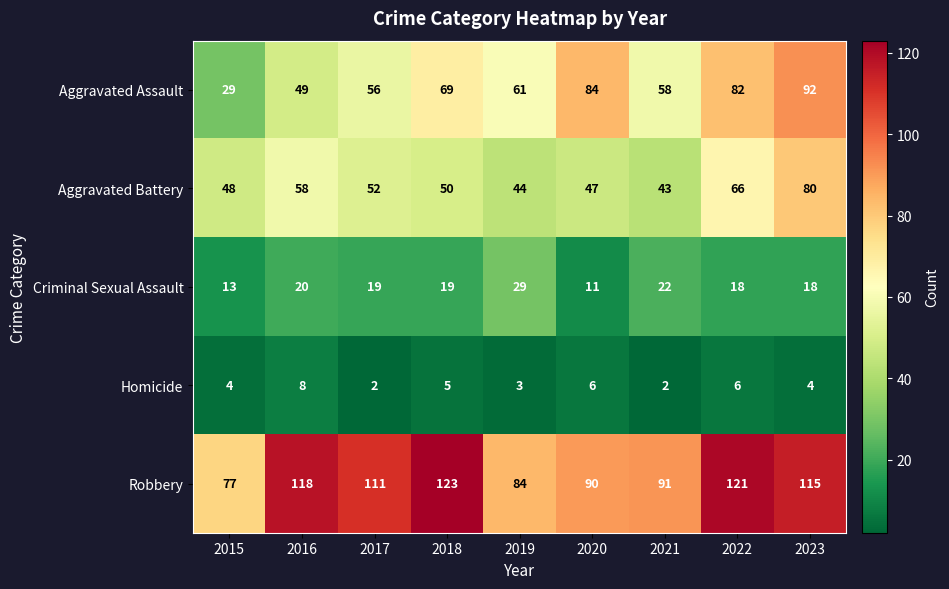

Between 2018 and 2023, which series saw the biggest shift?

Aggravated Battery